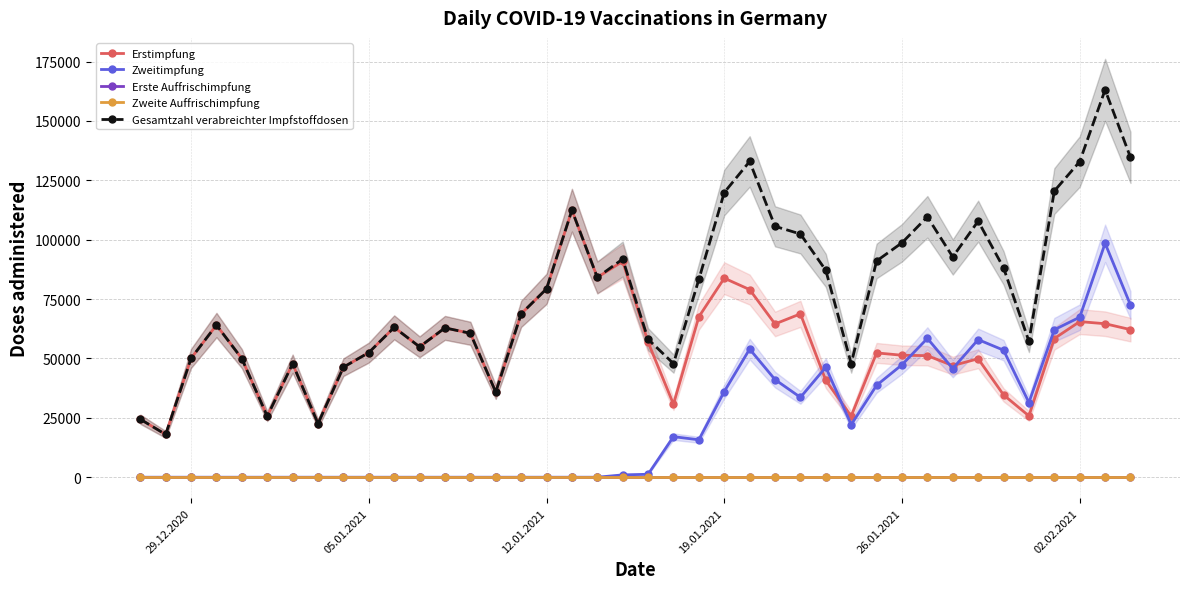

True or false: Zweitimpfung and Erstimpfung cross at least once.

True